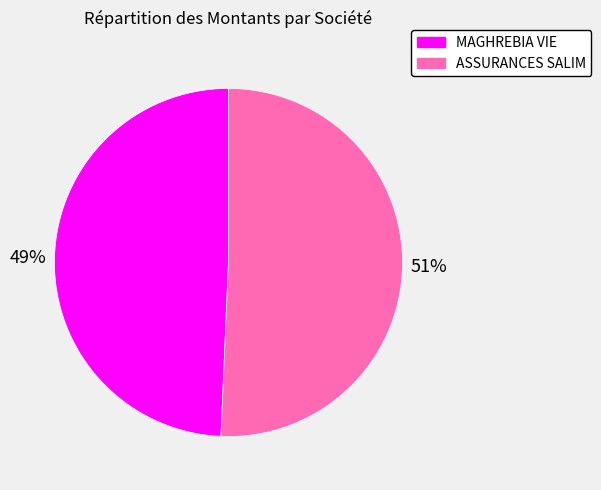

To the nearest percent, what percentage of the pie is MAGHREBIA VIE?

49%